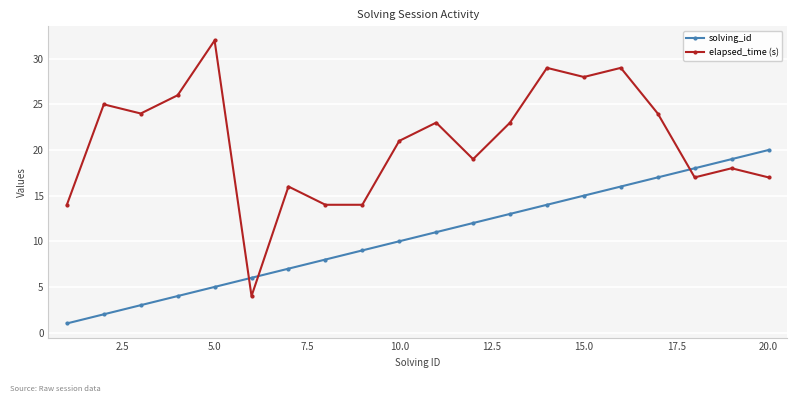

List the series in order of their overall mean, lowest first.

solving_id, elapsed_time (s)